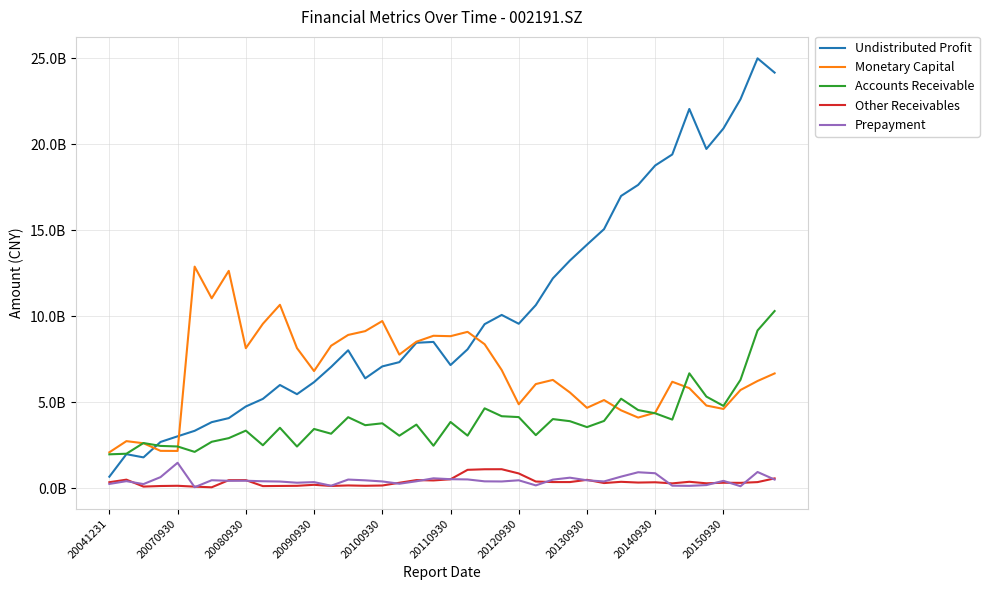

What are all the series names shown in the legend?

Undistributed Profit, Monetary Capital, Accounts Receivable, Other Receivables, Prepayment